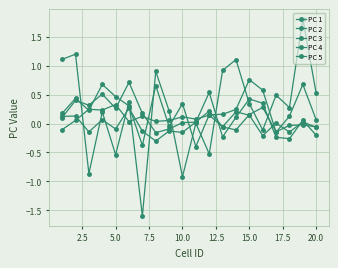

Does the chart have visible grid lines?

Yes